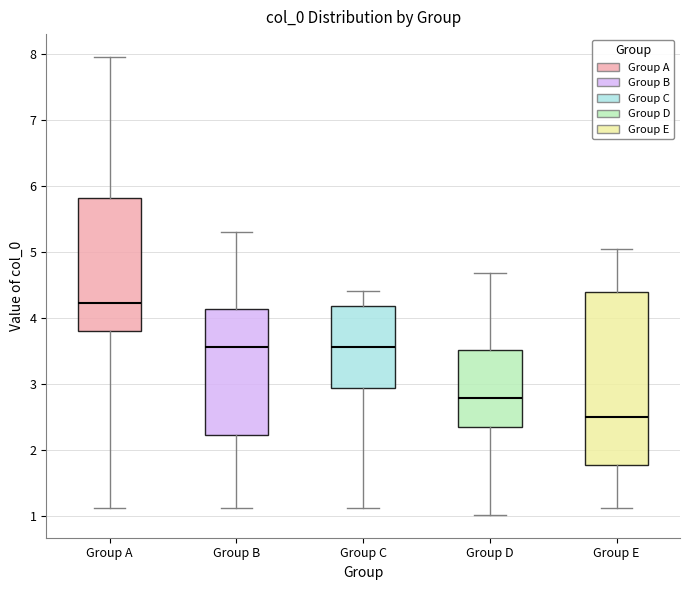

Reading left to right, transcribe this box plot: for each box, give where its median line is, the range the box spans, and where its two whiskers end, as read against the y-axis. The values are not printed on the chart, so give them approximately, as read against the axis.

Group A: median 4.2, box 3.8 to 5.8, whiskers 1.1 to 7.9
Group B: median 3.6, box 2.2 to 4.1, whiskers 1.1 to 5.3
Group C: median 3.6, box 2.9 to 4.2, whiskers 1.1 to 4.4
Group D: median 2.8, box 2.4 to 3.5, whiskers 1.0 to 4.7
Group E: median 2.5, box 1.8 to 4.4, whiskers 1.1 to 5.0